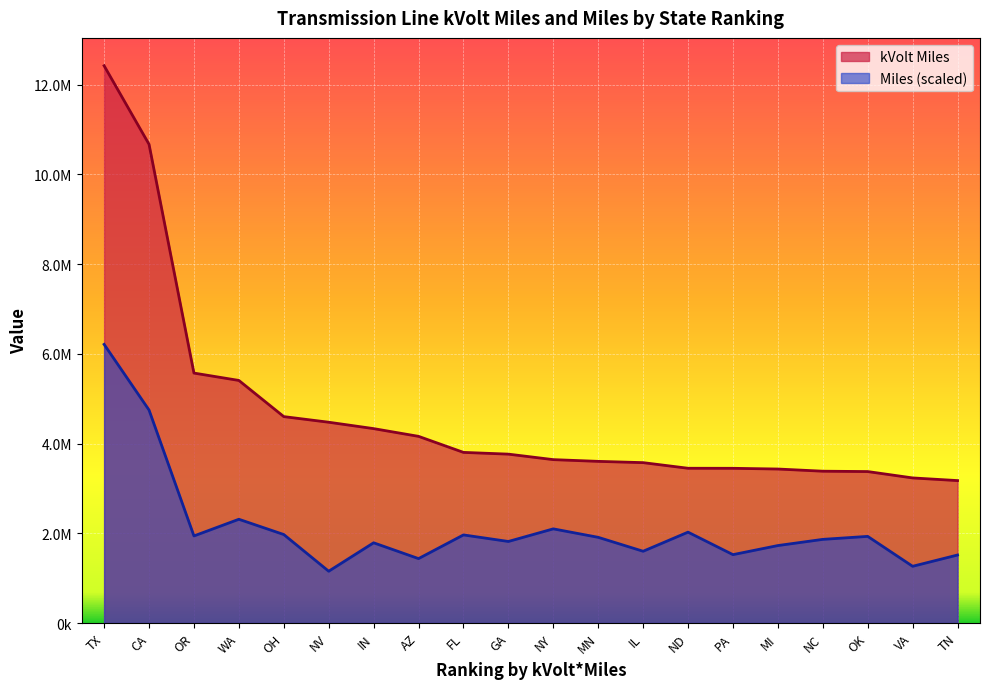

How many lines are shown in the chart?

2